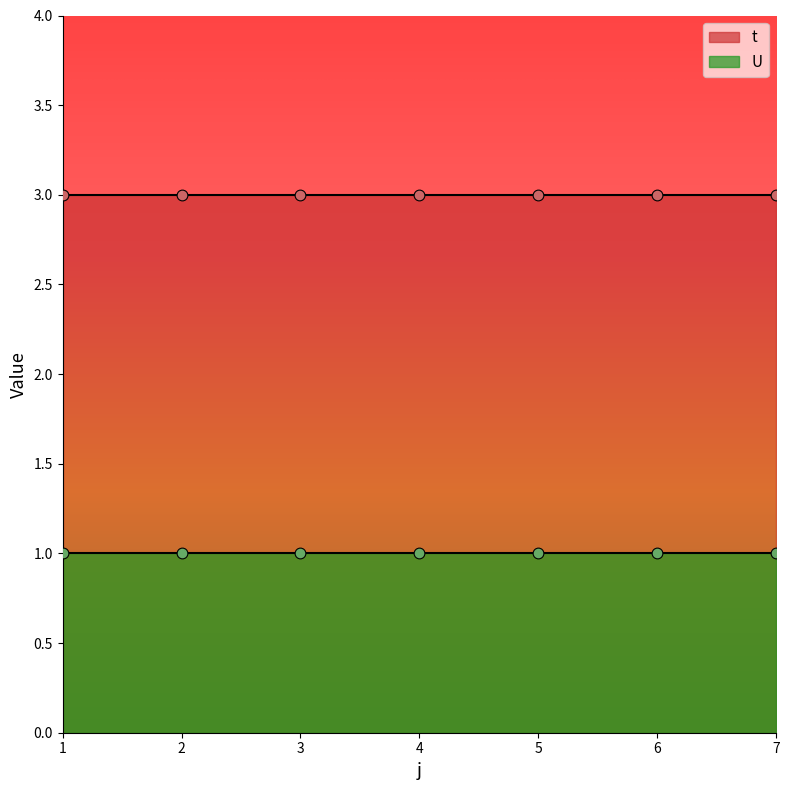

At how many categories does at least one series exceed 1?

7